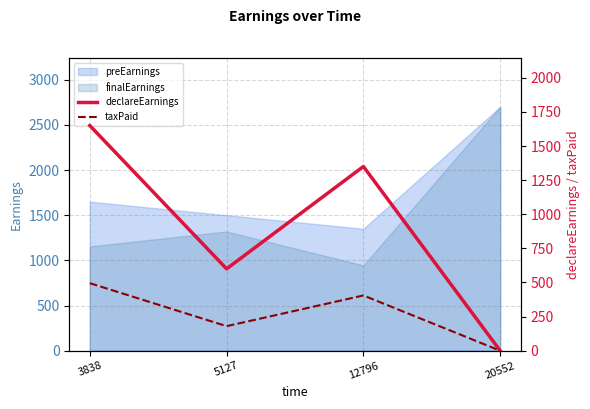

True or false: declareEarnings and taxPaid intersect in this chart.

False